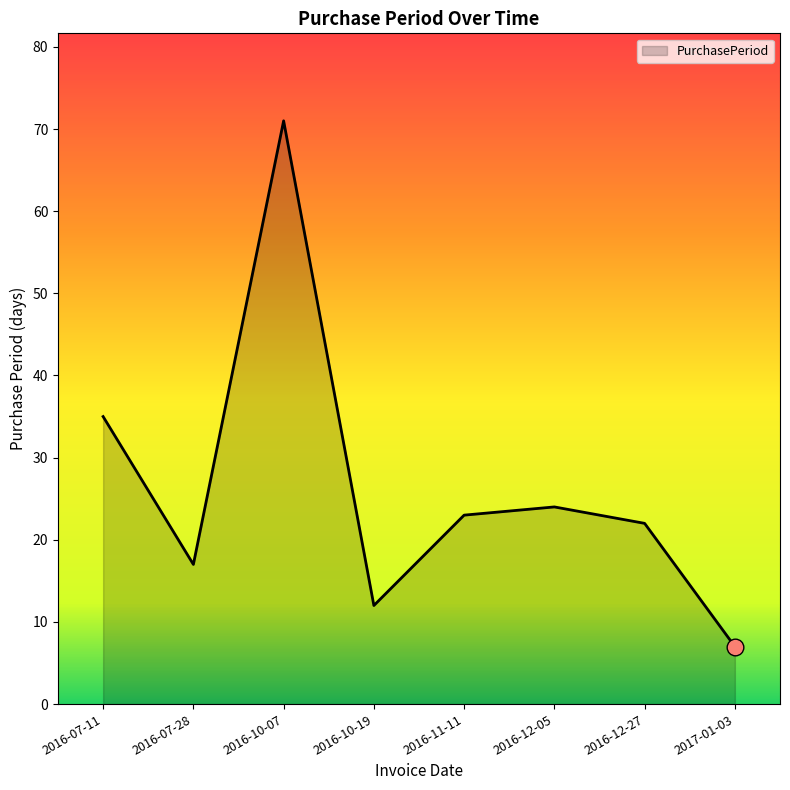

Which has a higher value, 2016-07-11 or 2016-10-07?

2016-10-07